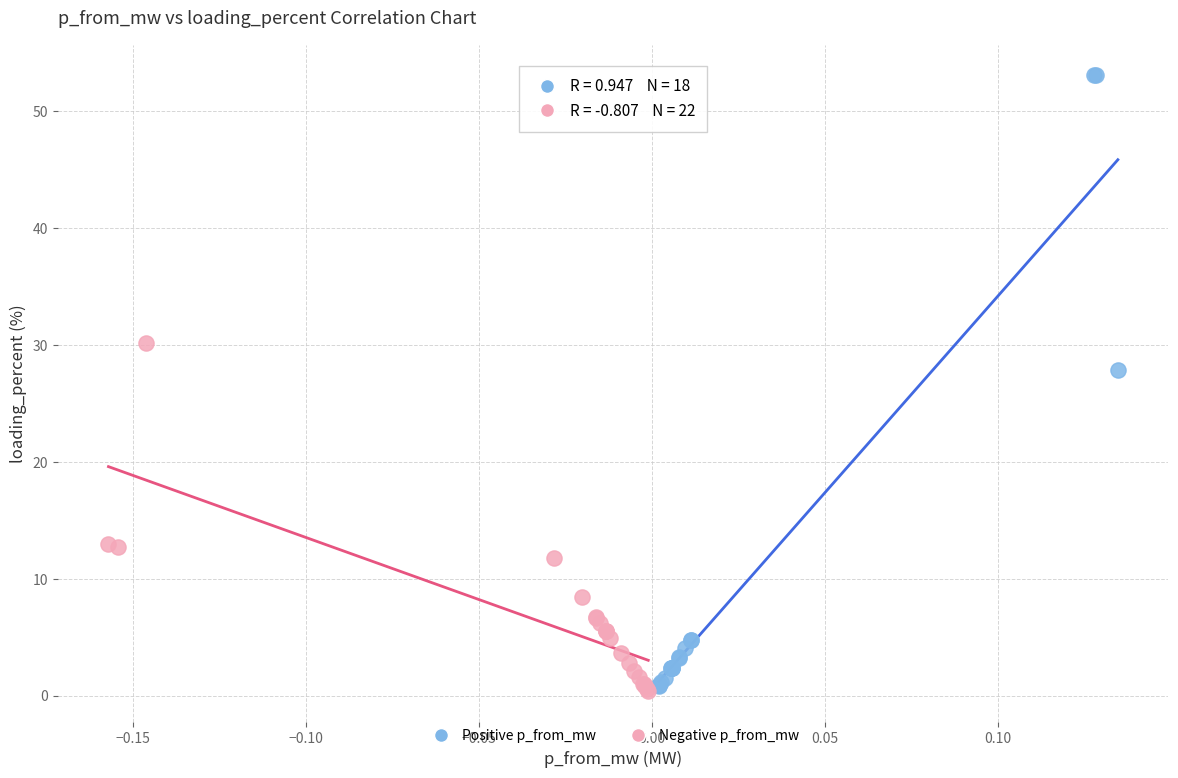

Which series has the widest spread of Y values?

Positive p_from_mw